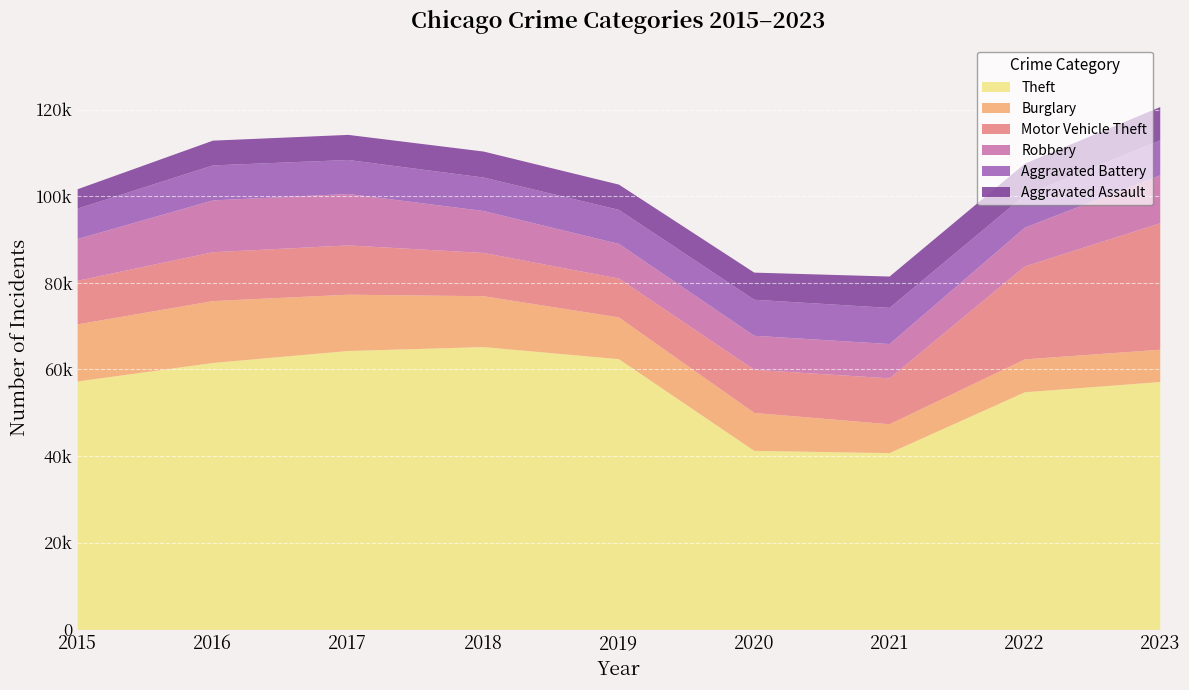

Where is the first local minimum for Aggravated Assault?

2019